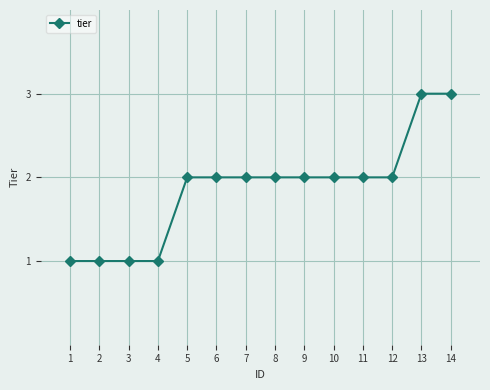

What is the approximate value at 14?

3